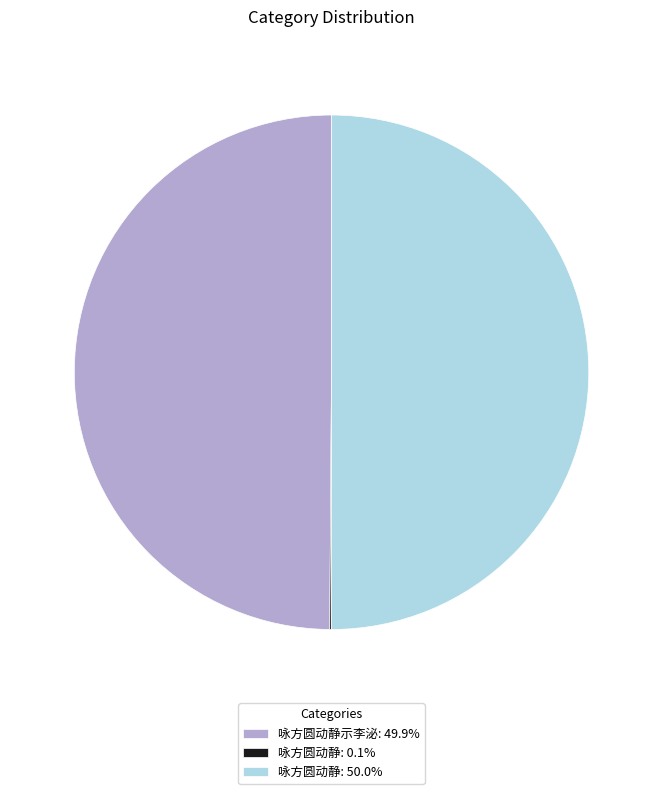

To the nearest percent, what is the difference between the largest and smallest slice percentages?

50%